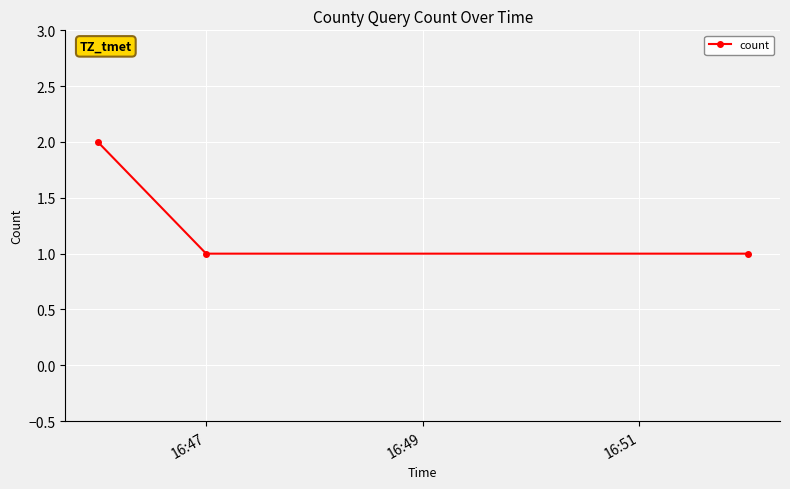

What is the sum of all values?

4